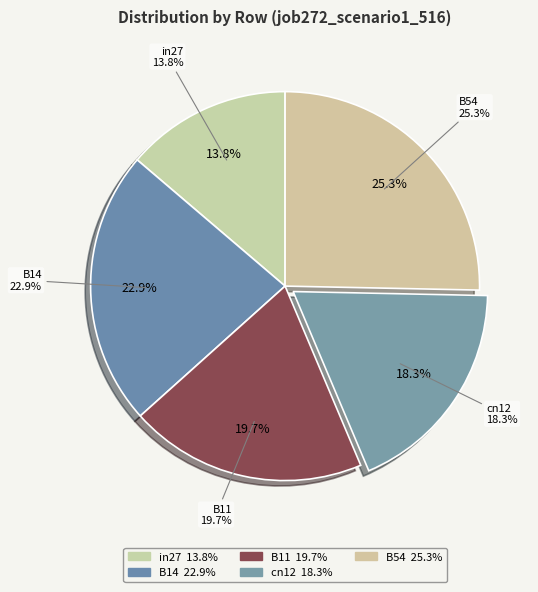

Is there any slice that represents more than half of the pie?

No